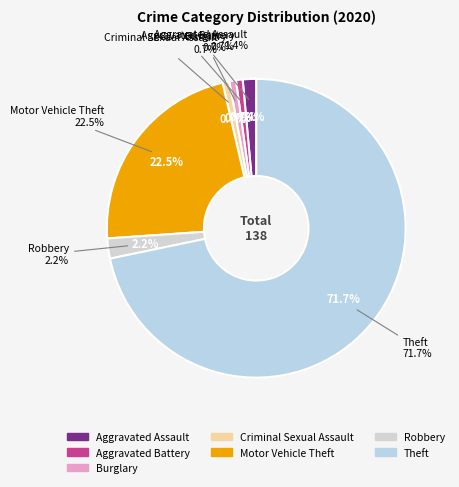

Which category has the smallest portion of the pie?

Aggravated Battery